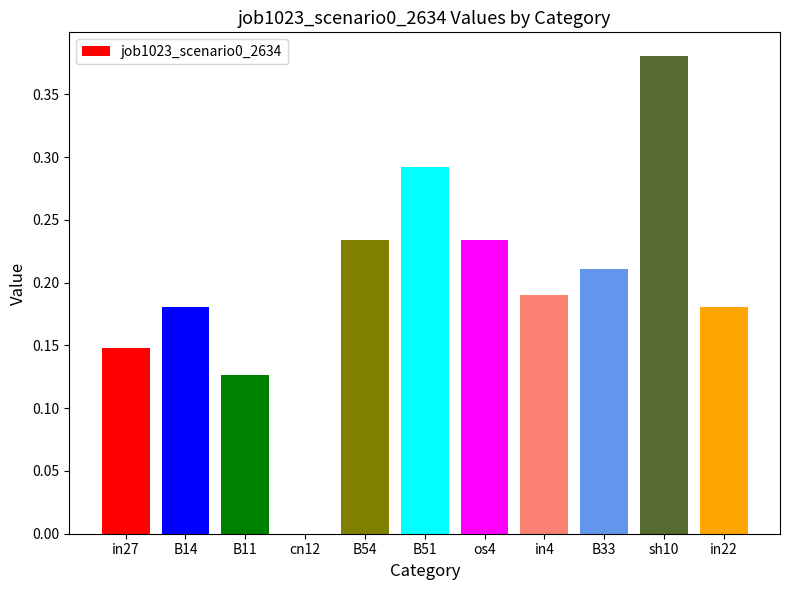

Which label corresponds to the largest value in the chart?

sh10